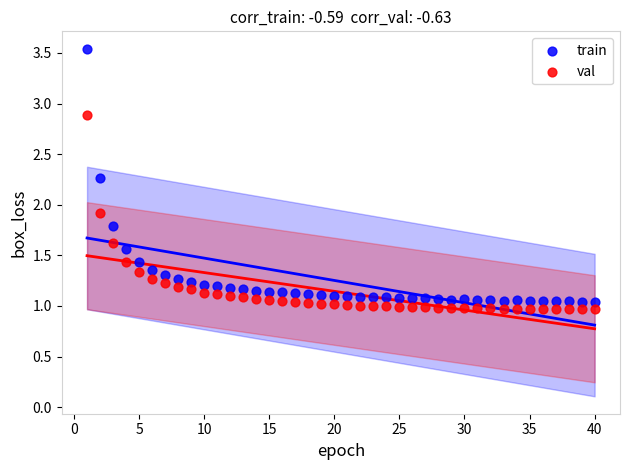

In the train series, what Y value is closest to 2?

1.8